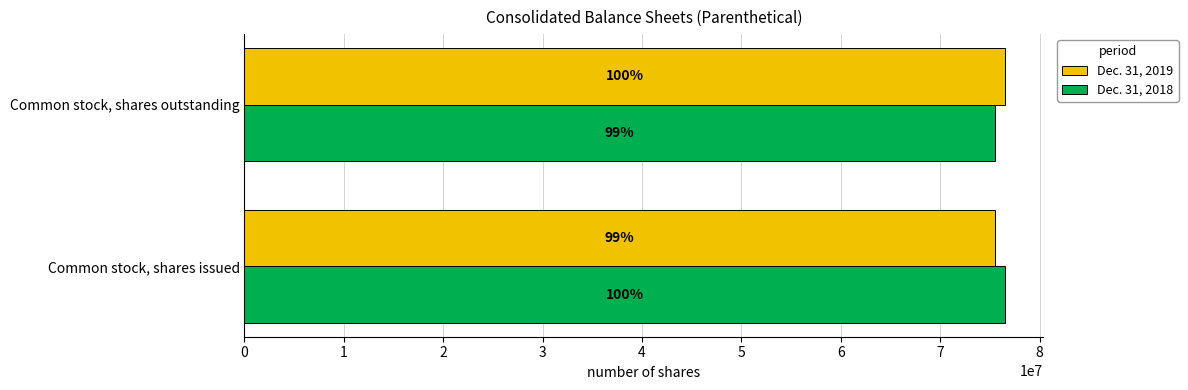

What are all the series names shown in the legend?

Dec. 31, 2019, Dec. 31, 2018